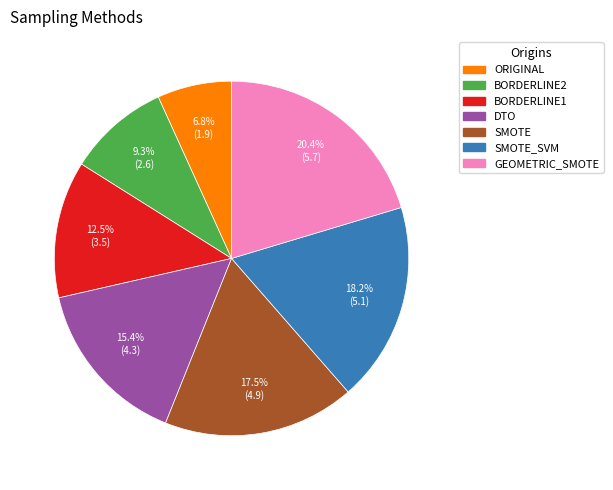

Does any single category account for the majority?

No